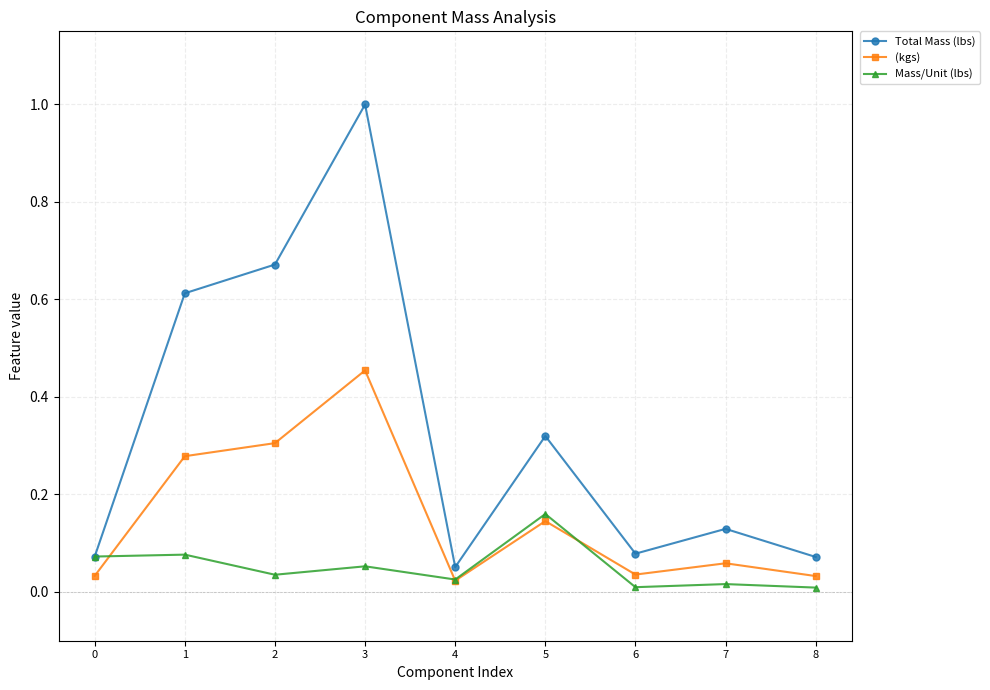

List the series in order of their peak value, lowest first.

Mass/Unit (lbs), (kgs), Total Mass (lbs)